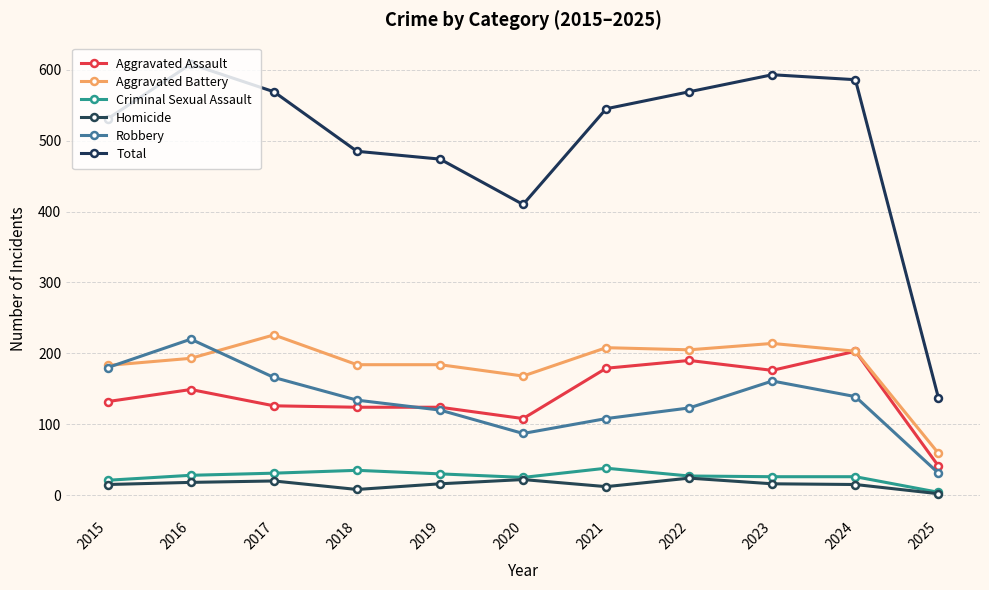

What is the sum of the Robbery values at 2024 and 2017?

305